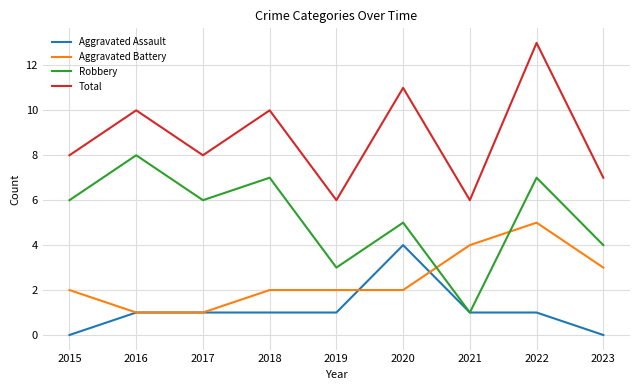

True or false: Aggravated Assault has a value of 0 at 2015.

True